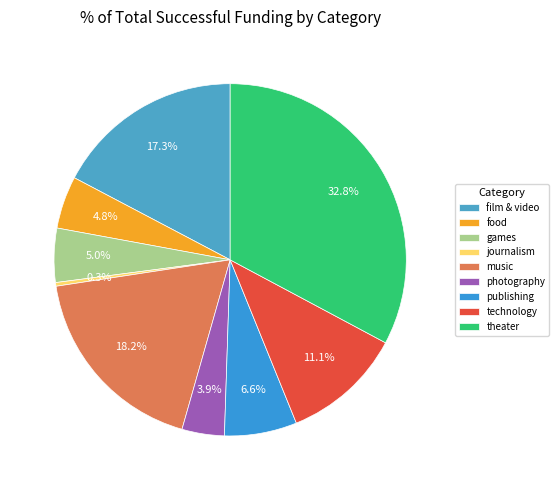

To the nearest percent, what is the difference between the largest and smallest slice percentages?

32%